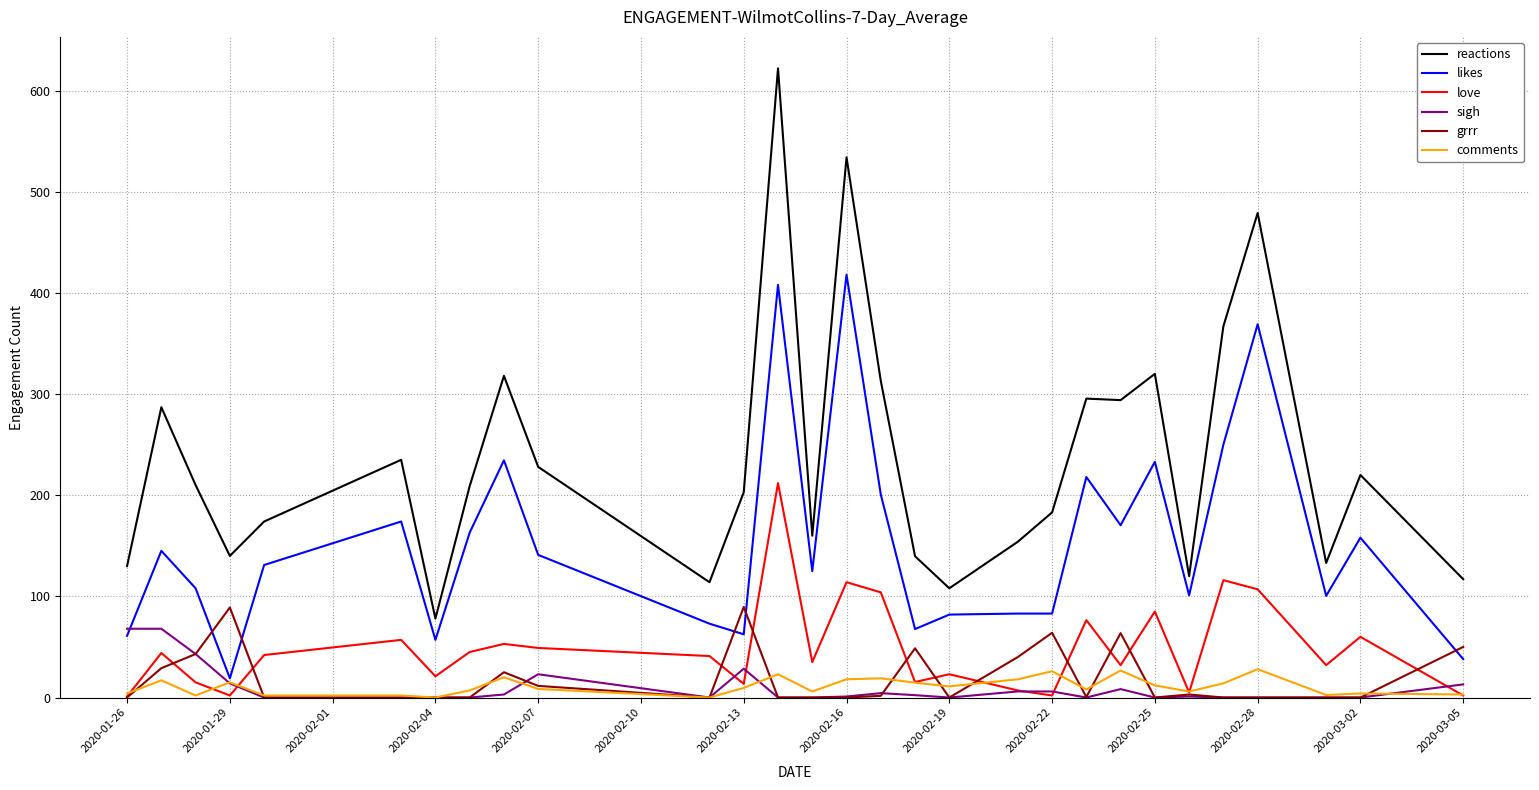

True or false: reactions and grrr intersect in this chart.

False